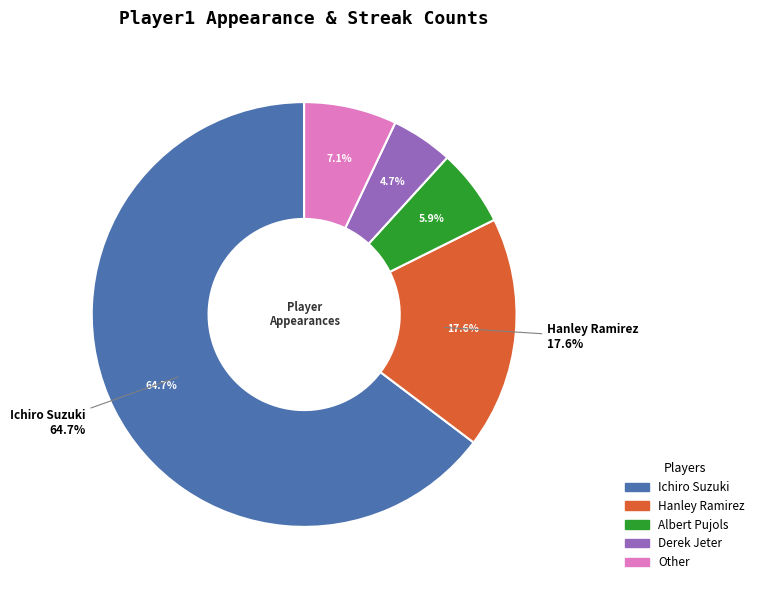

How many slices are in this pie chart?

5